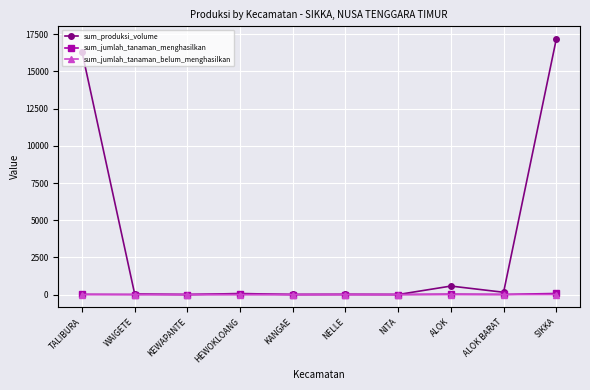

Which series has the largest total across all categories?

sum_produksi_volume